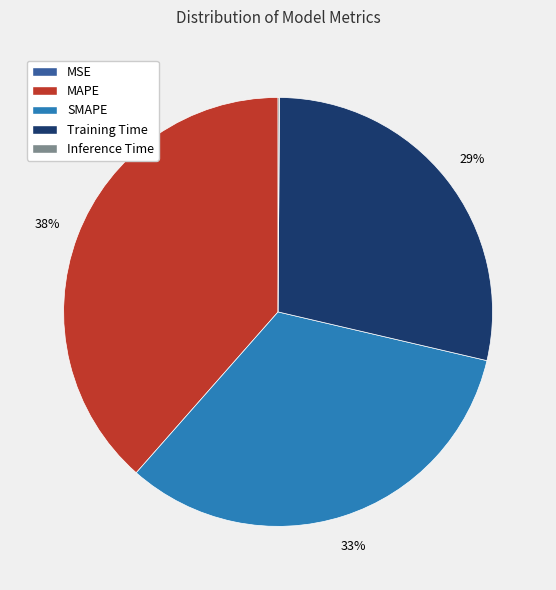

Between MAPE and Training Time, which is larger?

MAPE